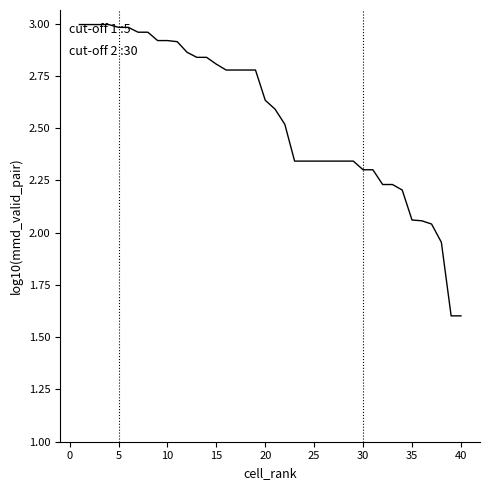

What is the minimum value shown in the chart?

1.6